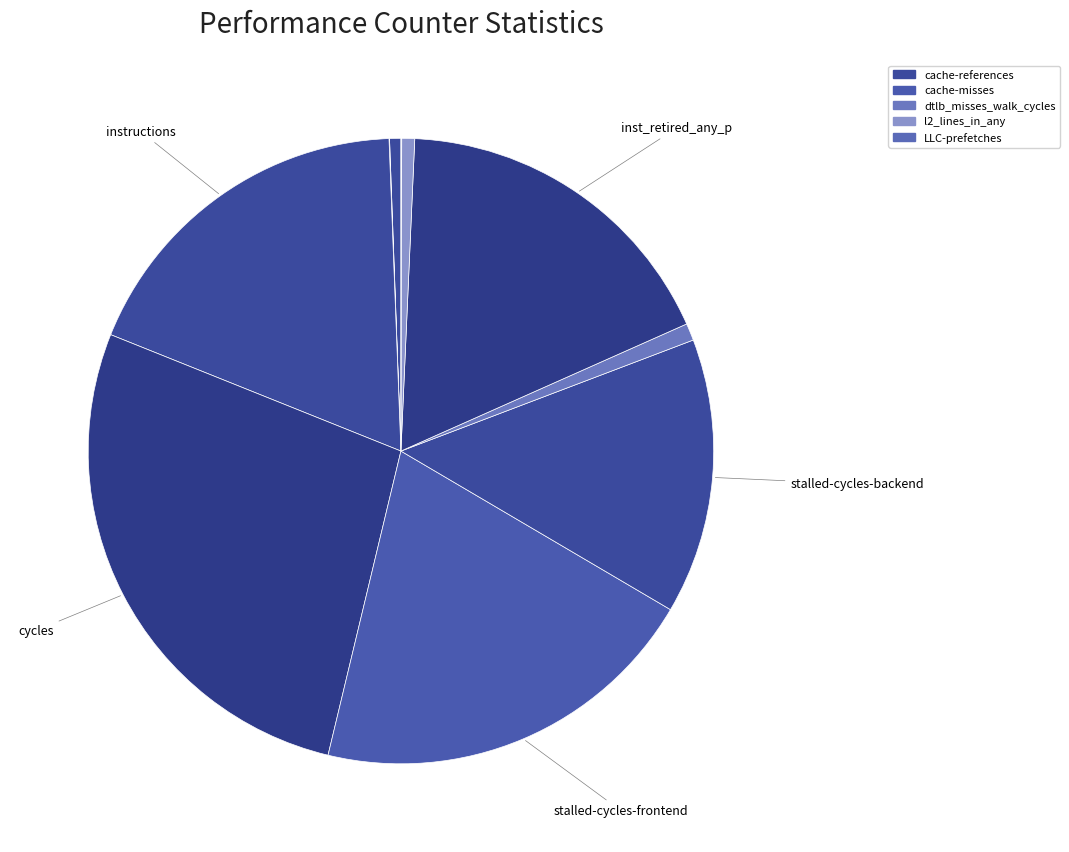

Count the number of slices in the pie.

10